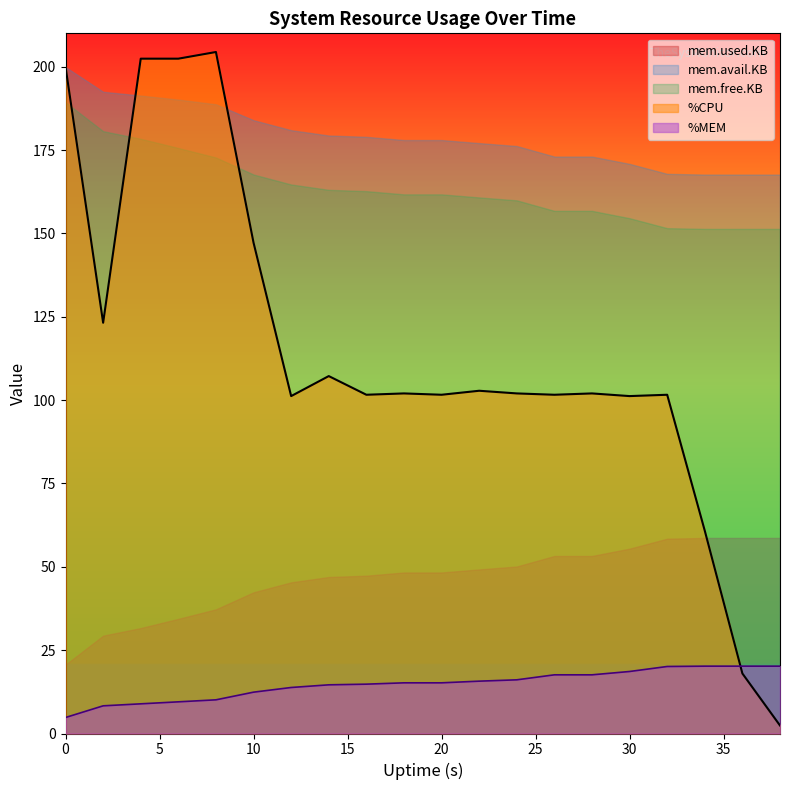

Which series has the largest range (max minus min)?

%CPU